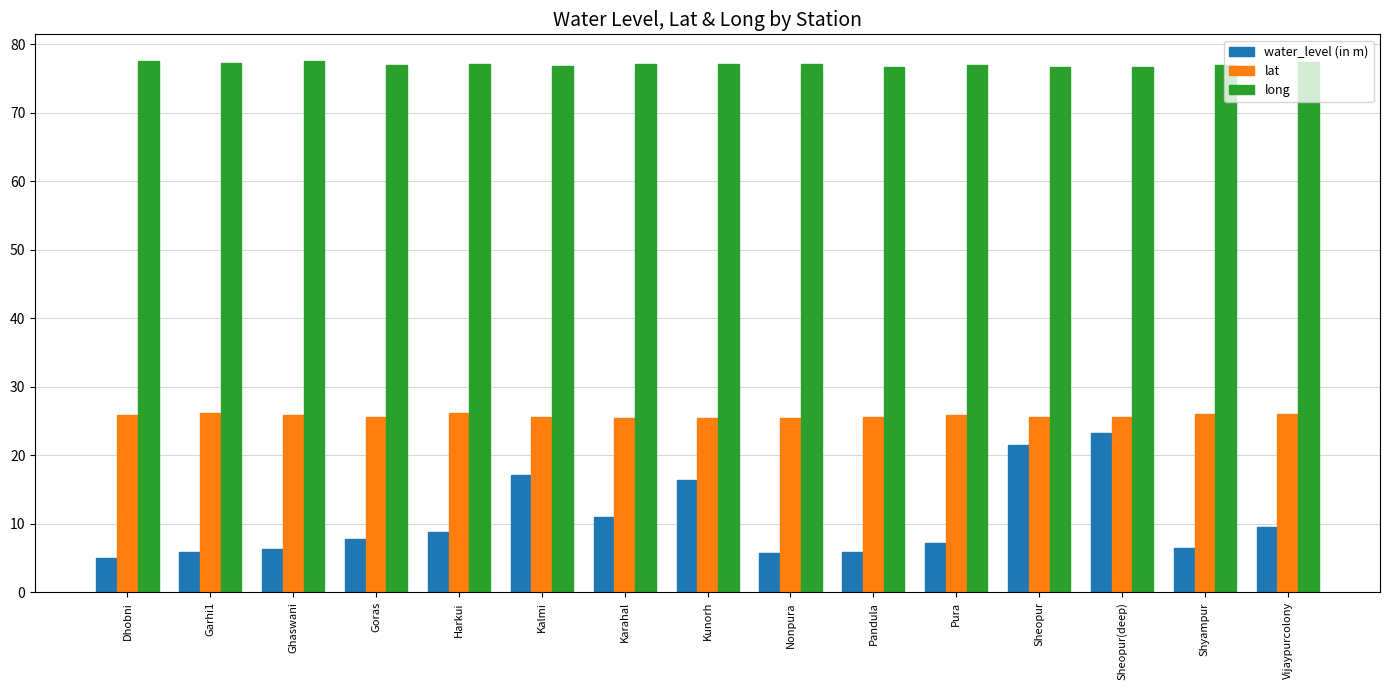

What position from the left is Pandula?

10